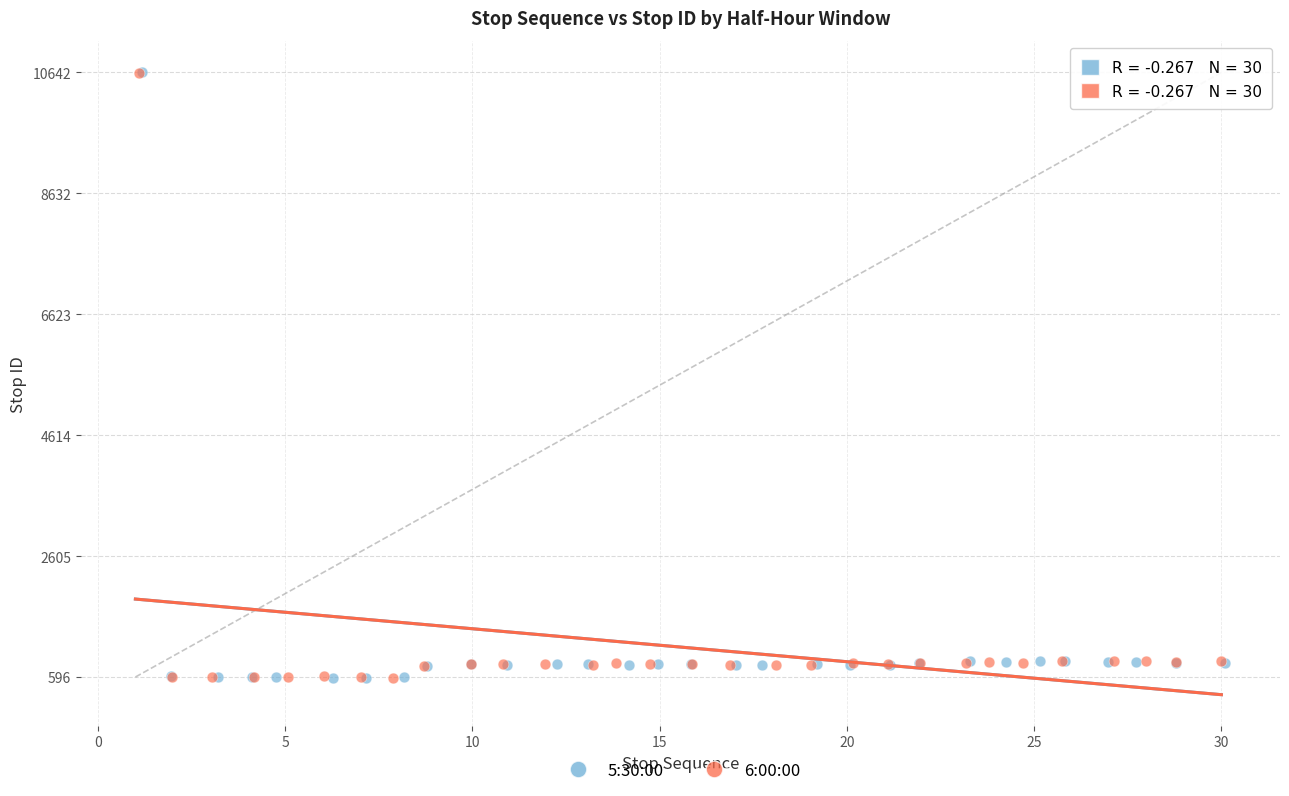

Which series has the largest Y range (max minus min)?

5:30:00